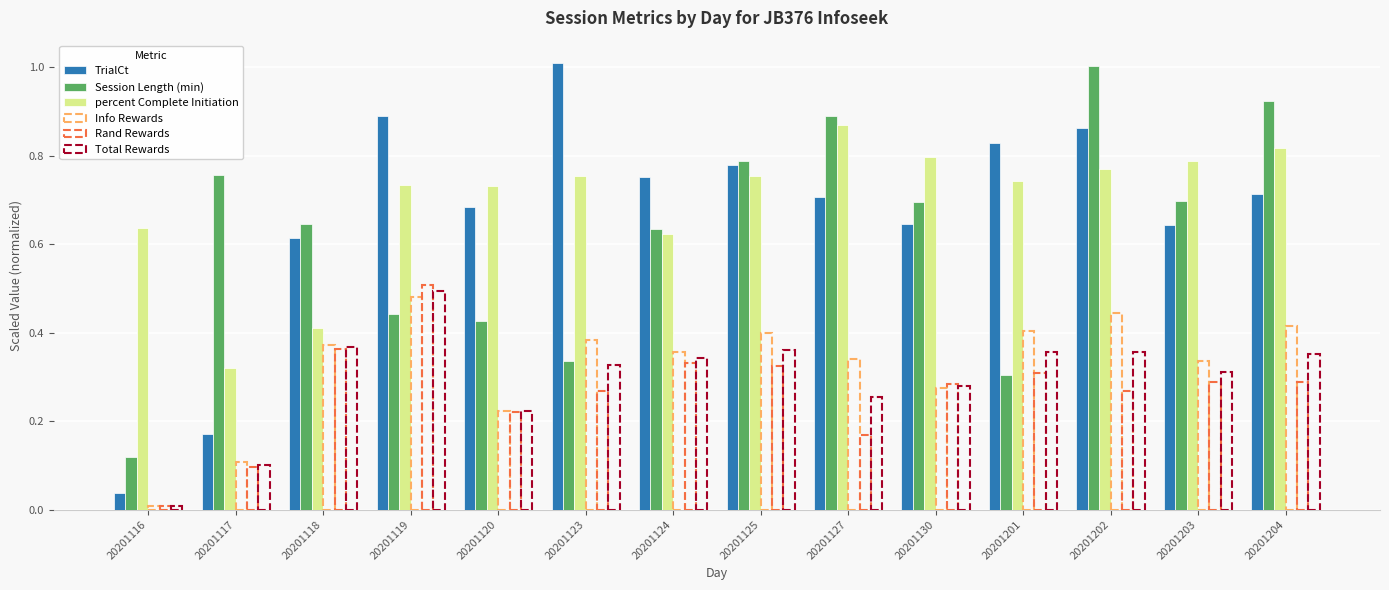

The Session Length (min) series shows 0.3 at 20201127. True or false?

False